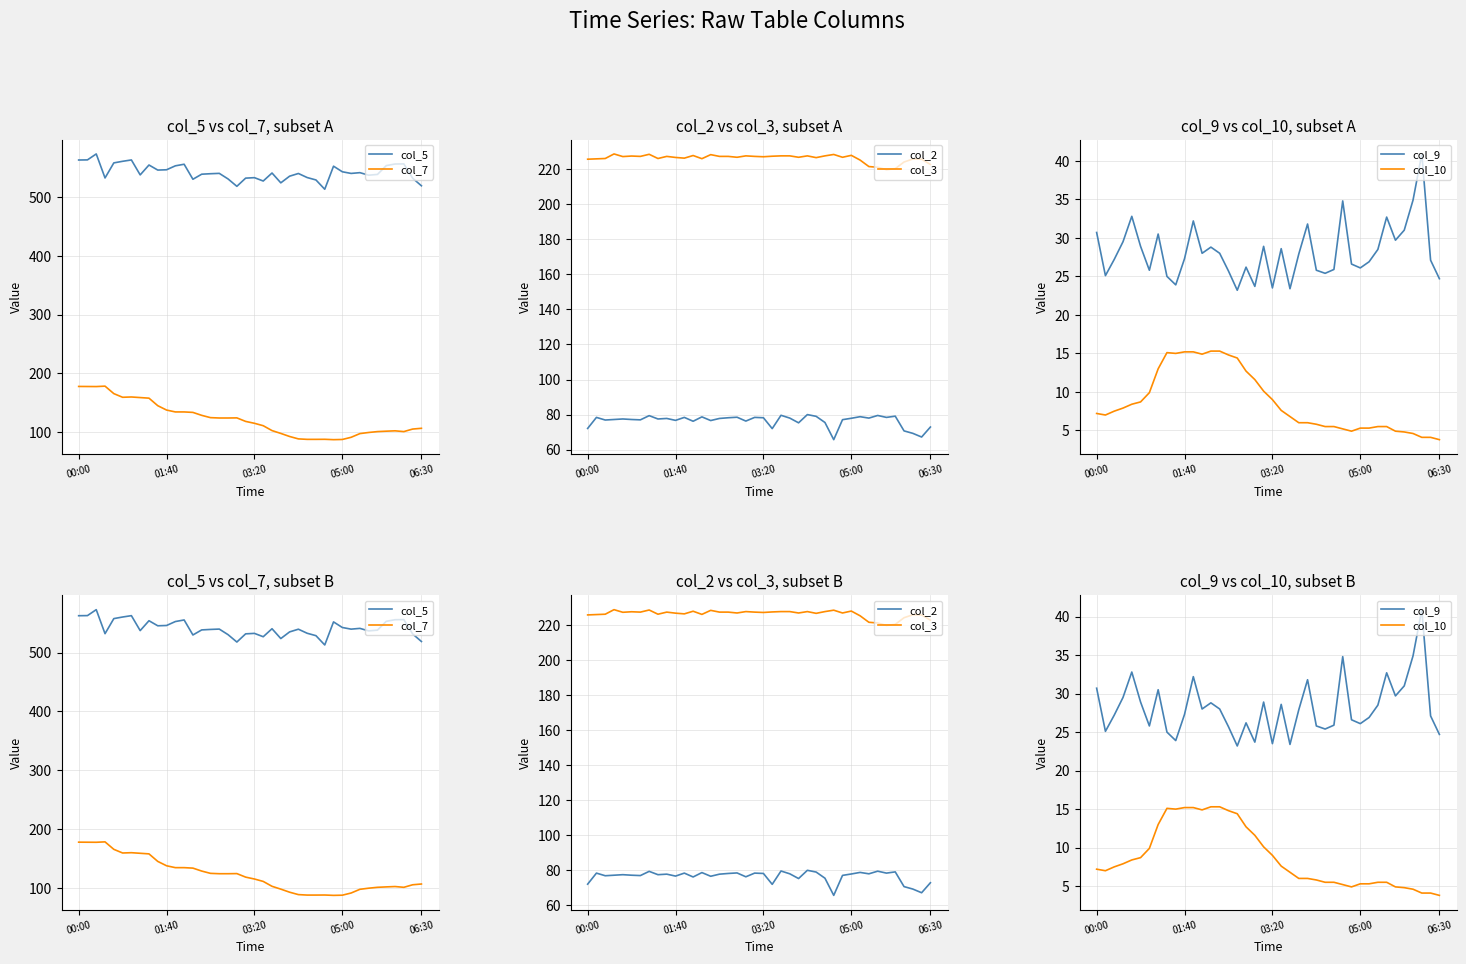

What is the minimum value for col_10?

3.8